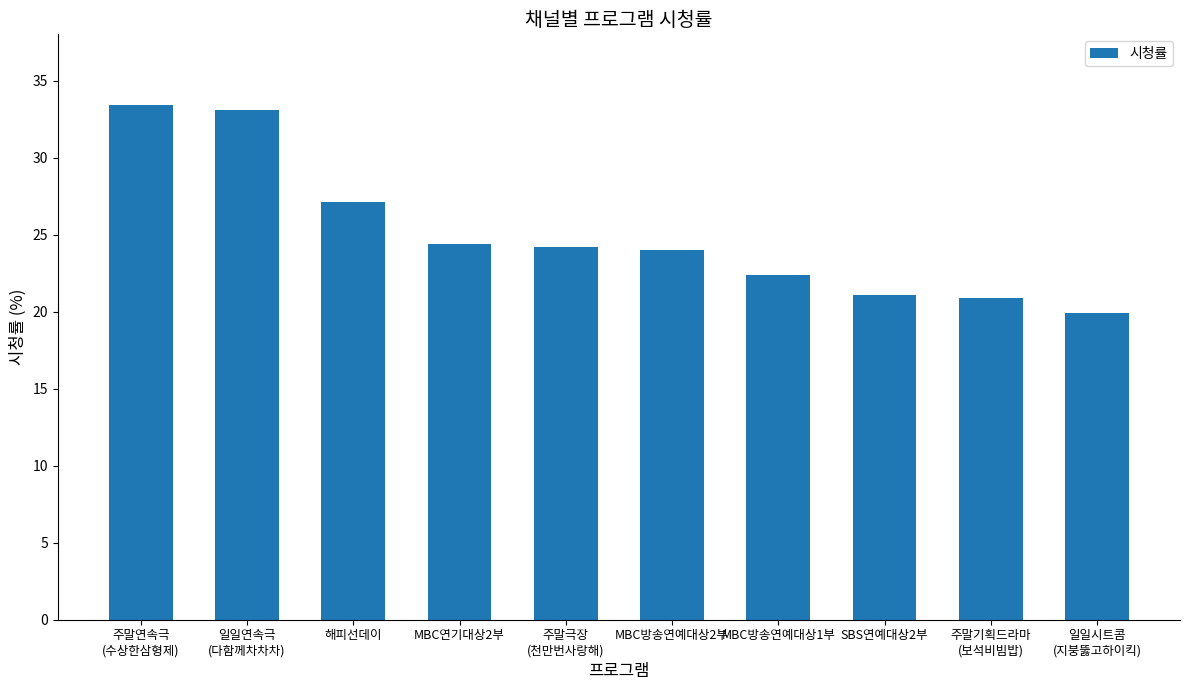

The chart shows a value of 24.4 at MBC연기대상2부. True or false?

True